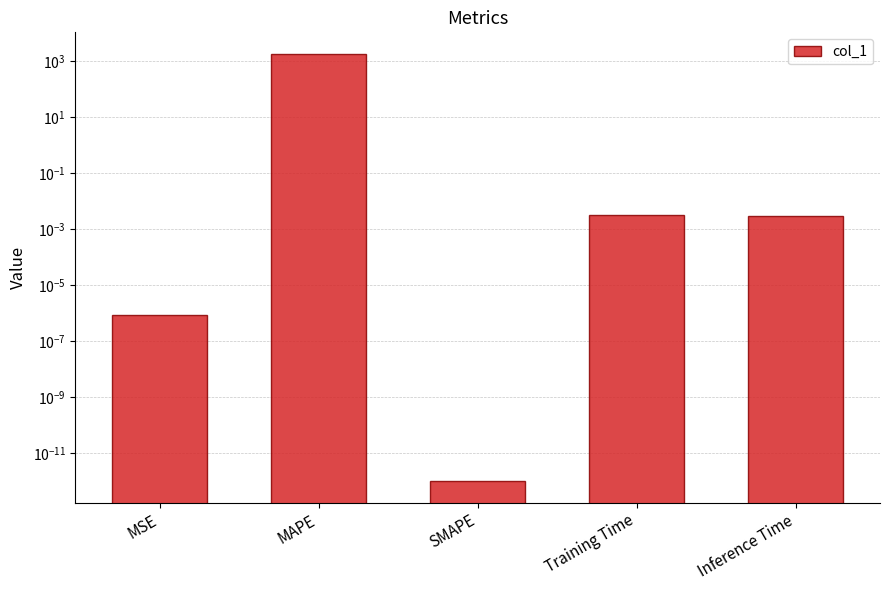

What is the sum of the values at MAPE and Training Time?

1848.5